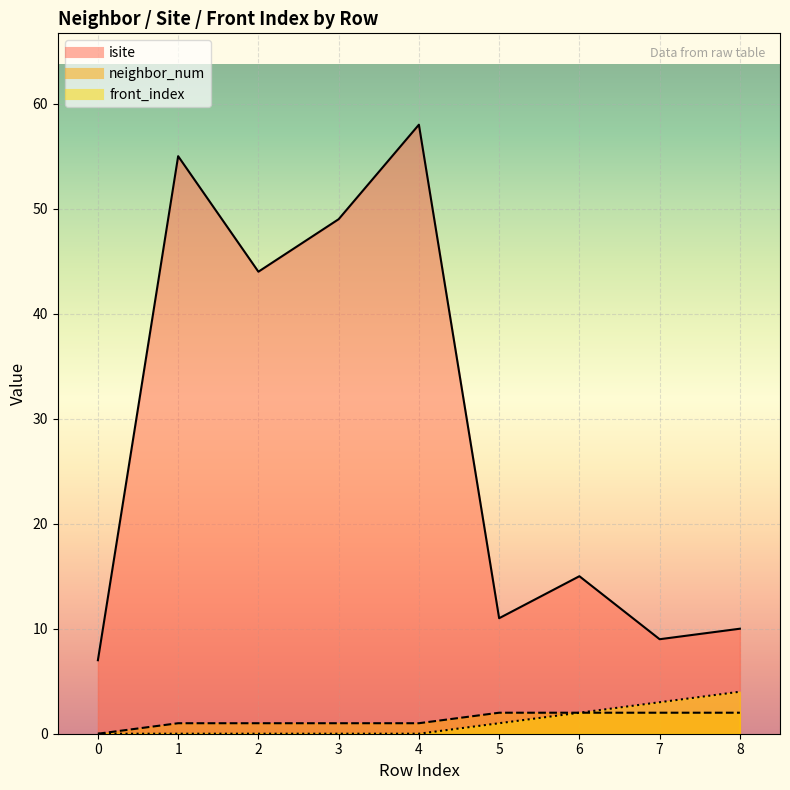

Reading left to right, list all the values displayed in this chart.

isite: 7	55	44	49	58	11	15	9	10
neighbor_num: 0	1	1	1	1	2	2	2	2
front_index: 0	0	0	0	0	1	2	3	4